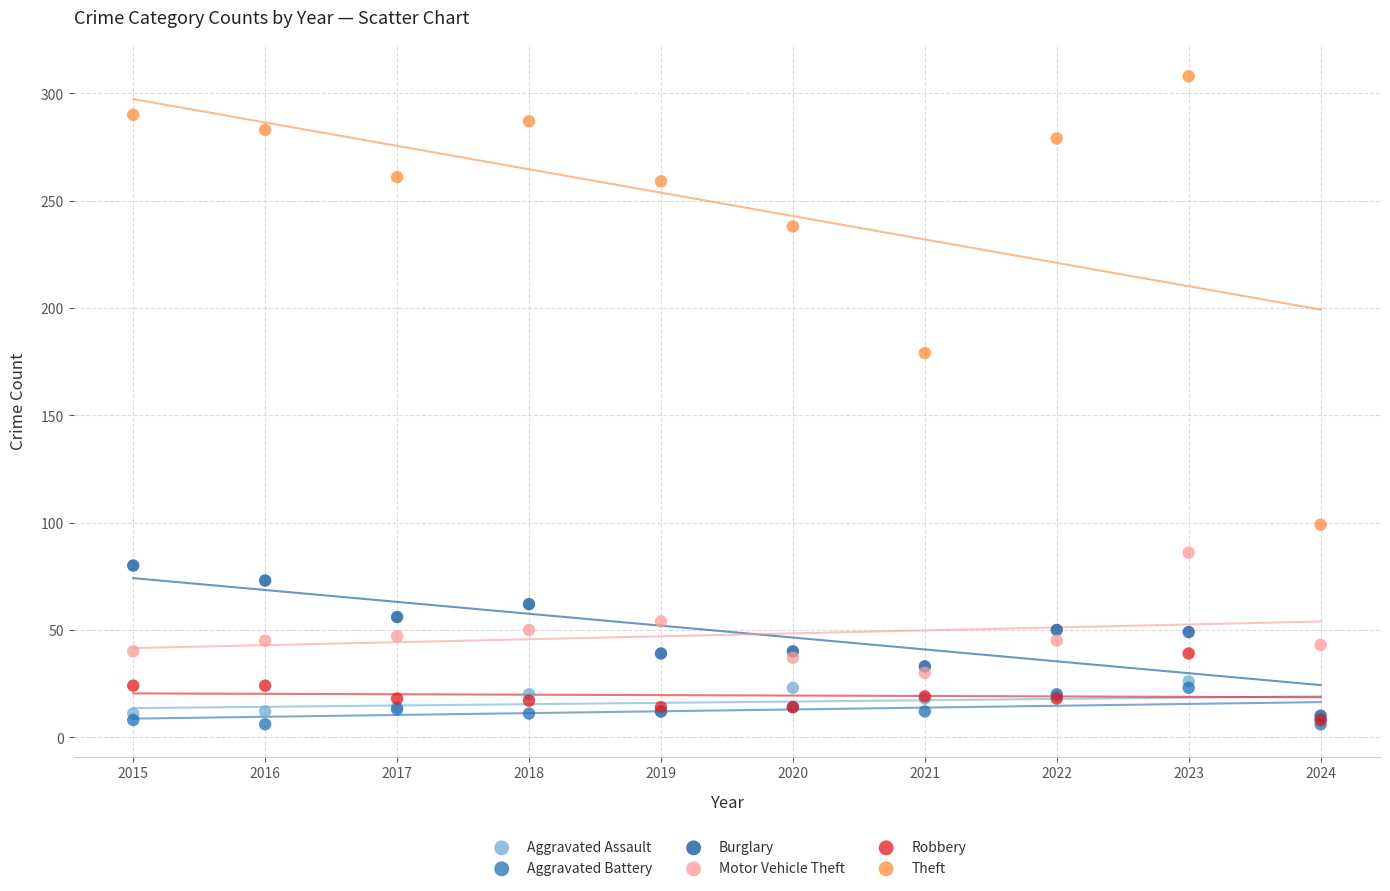

Across all series, what Y value is closest to 157?

179